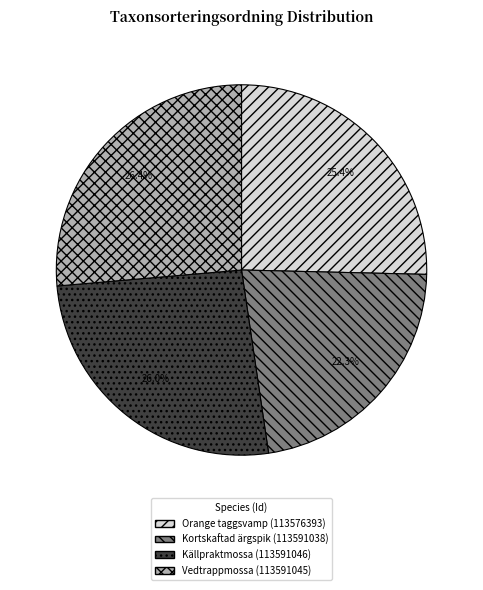

Is the sum of Källpraktmossa (113591046) and Kortskaftad ärgspik (113591038) greater than half?

No